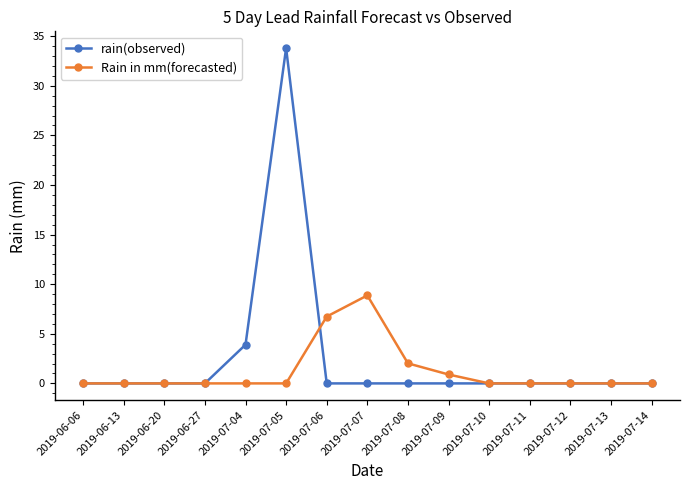

Which series has the largest total across all categories?

rain(observed)